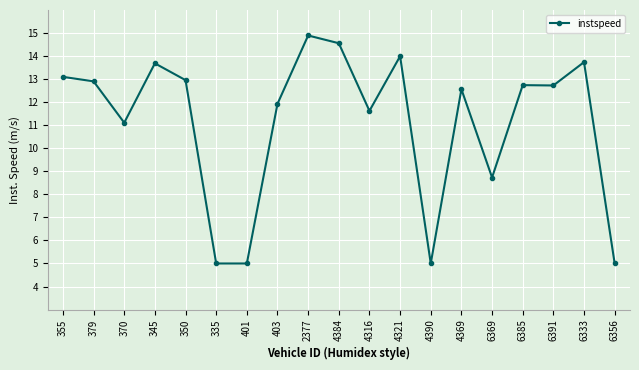

What is the value of the 16th point from the left?

12.7